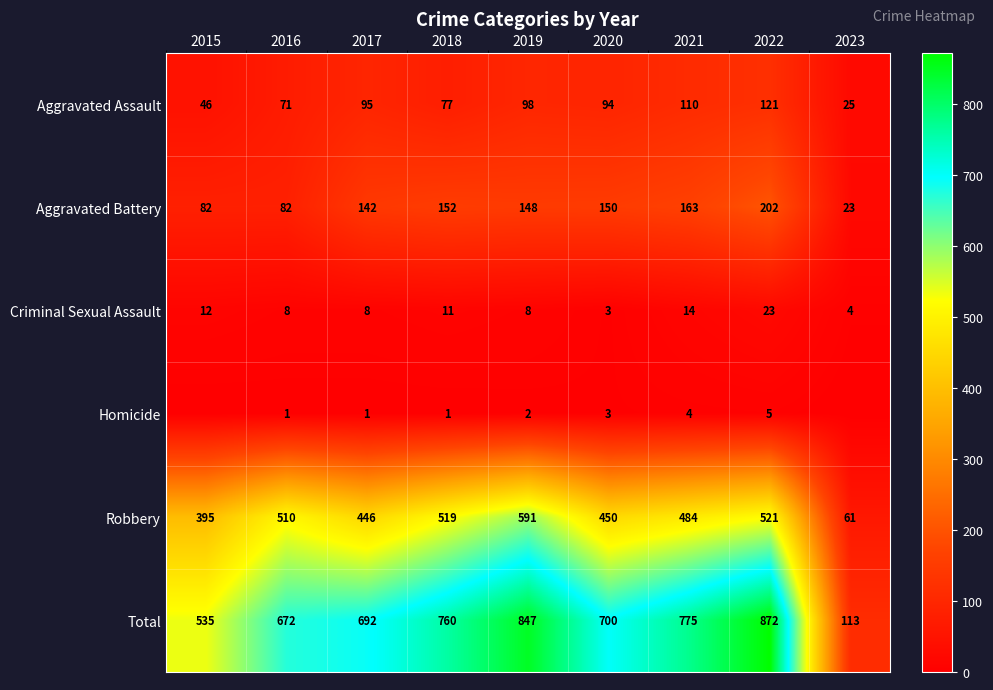

How many data points in Robbery are less than 484?

4